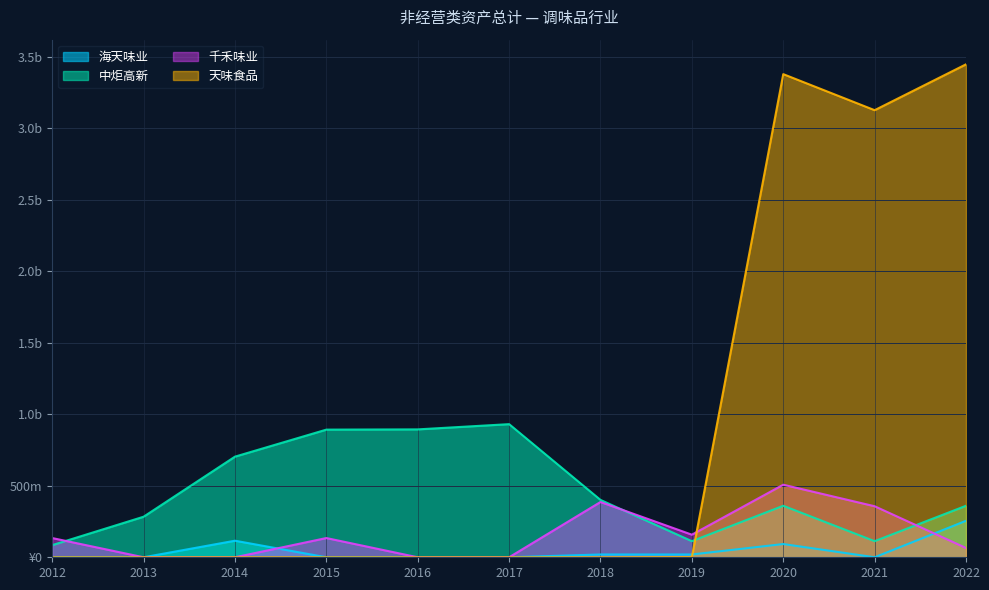

Read the 中炬高新 value at 2016.

894432652.4